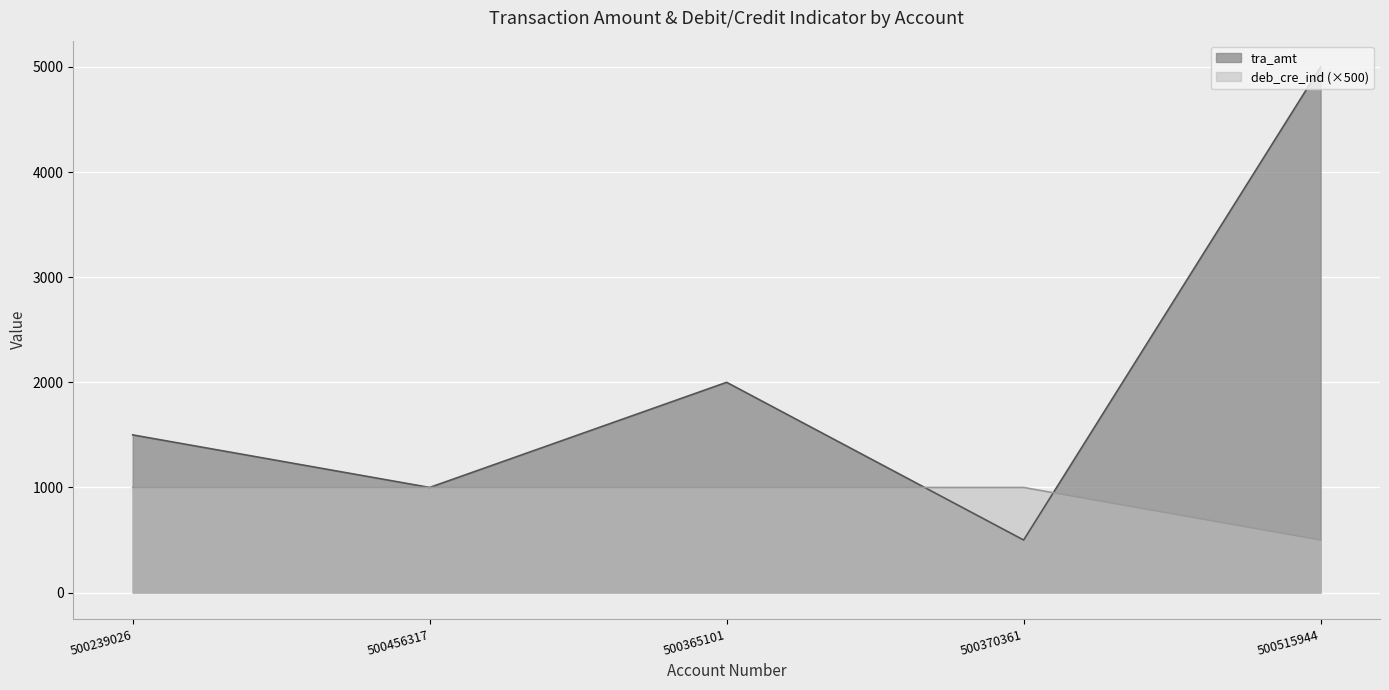

Where do tra_amt and deb_cre_ind first cross each other?

500365101 and 500370361